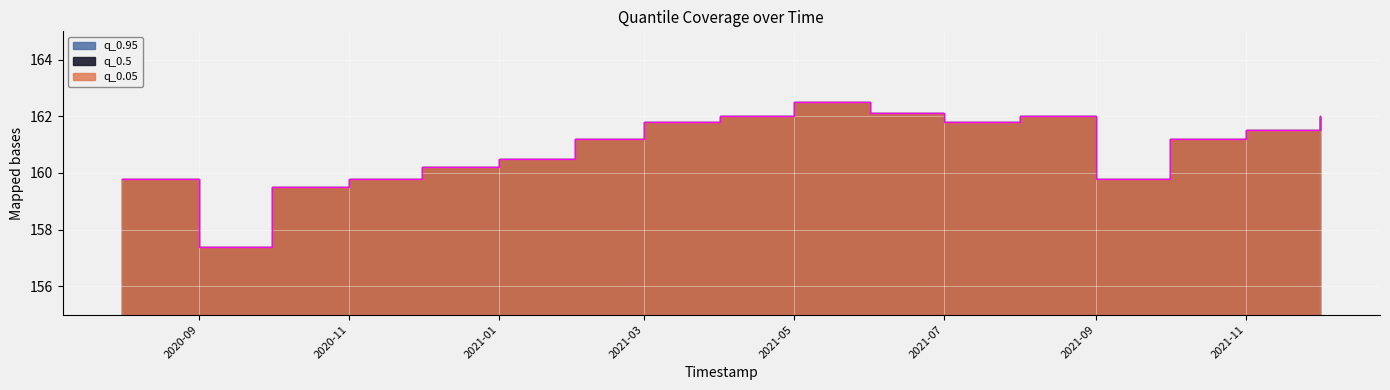

What are all the series names shown in the legend?

q_0.05, q_0.95, q_0.5